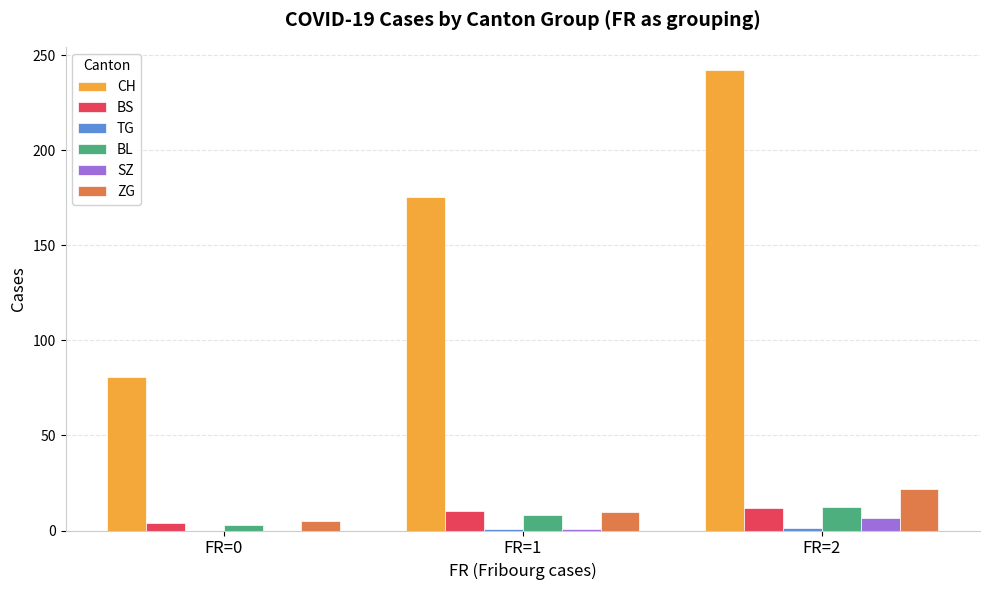

Which series has the largest total across all categories?

CH